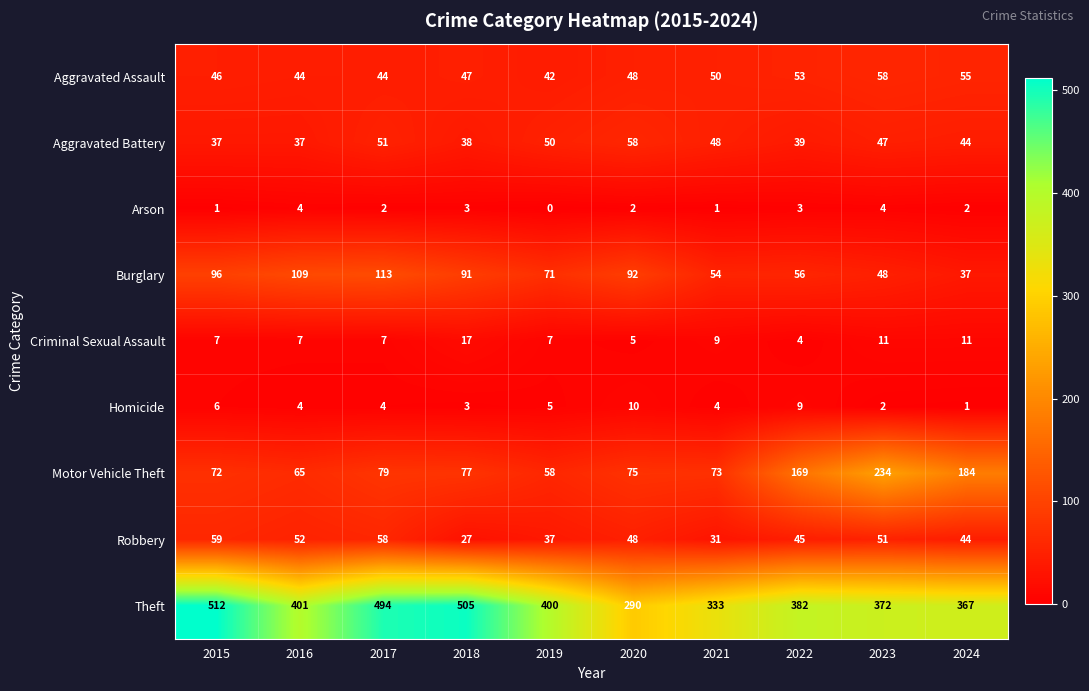

How many values in the Burglary series are below 91?

5